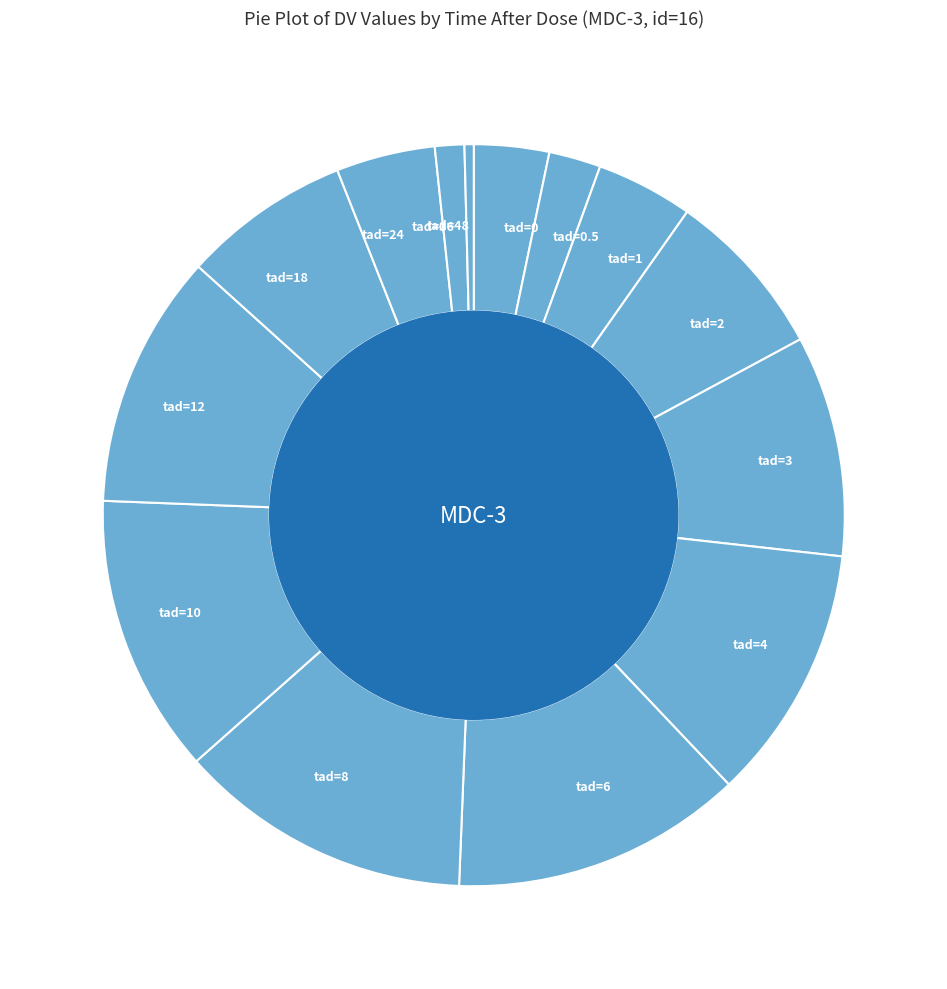

What is the ratio of the value at tad=2 to the value at tad=8?

0.6